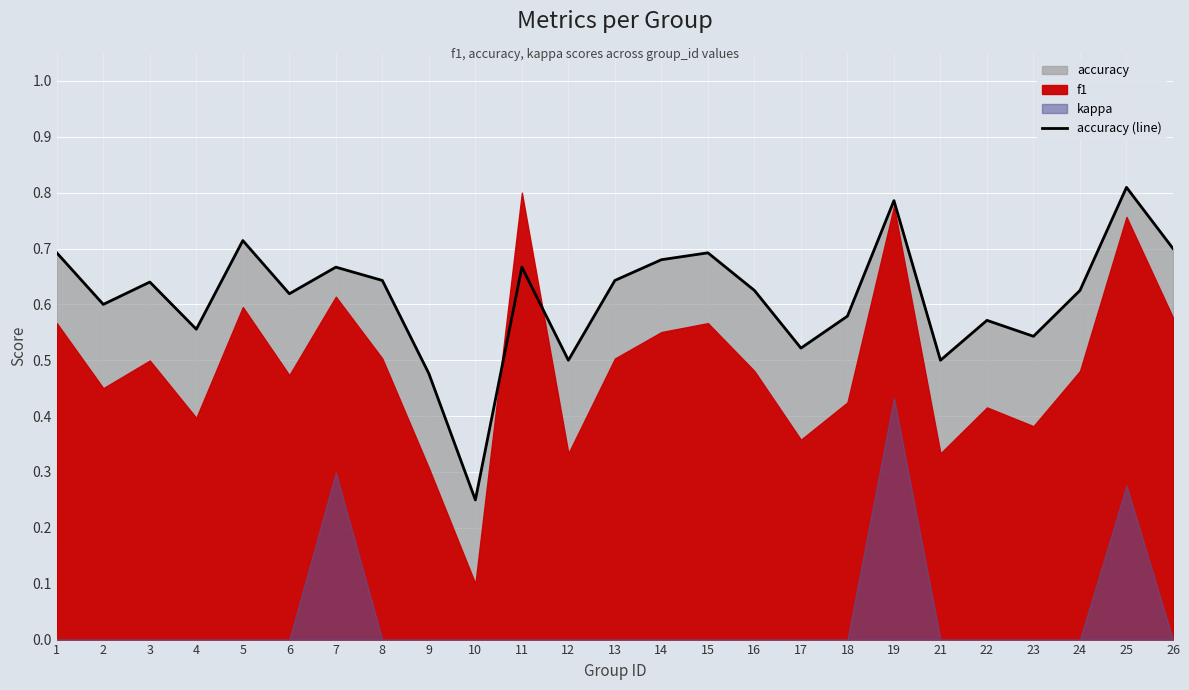

Count the values in the range 0 to 1.

25